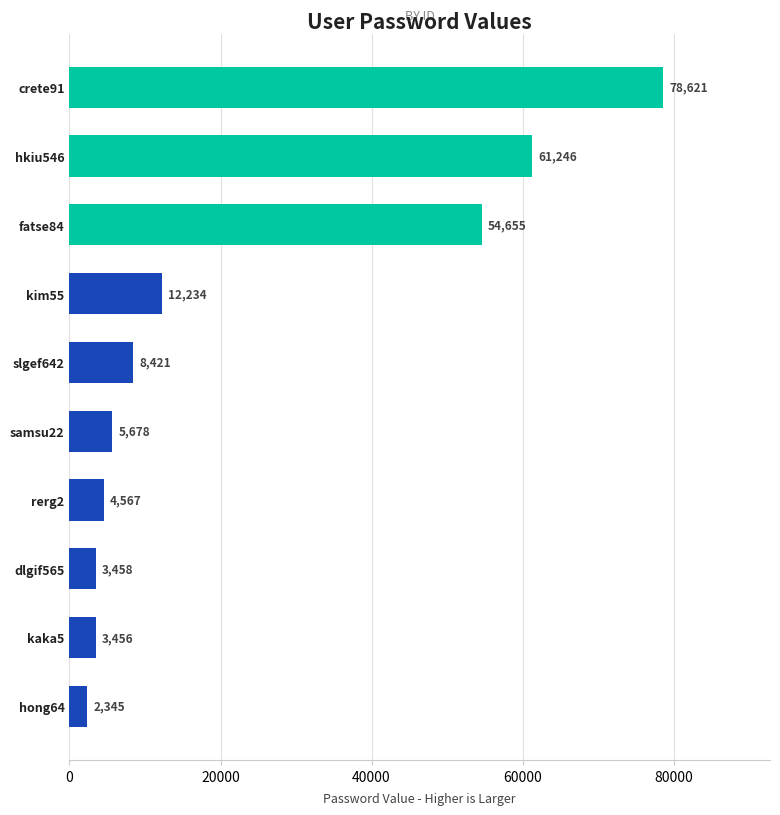

What value does the data have at fatse84?

54655